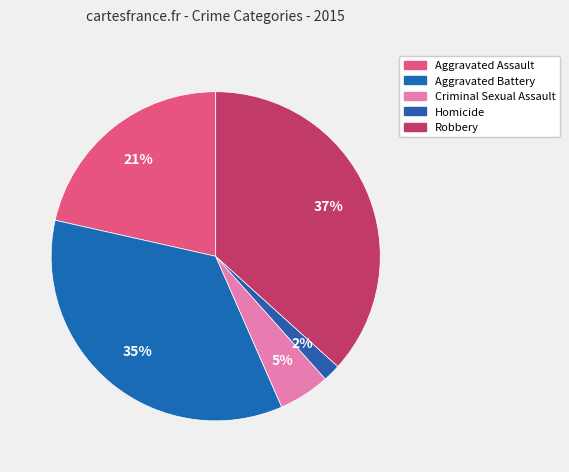

How many segments does this pie chart have?

5